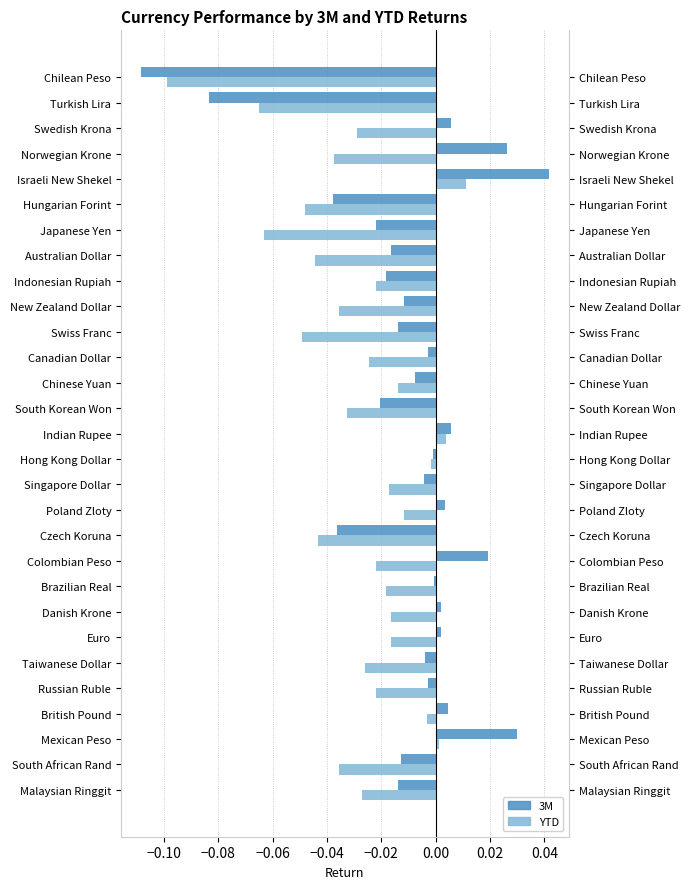

How many positive values does the YTD series have?

3